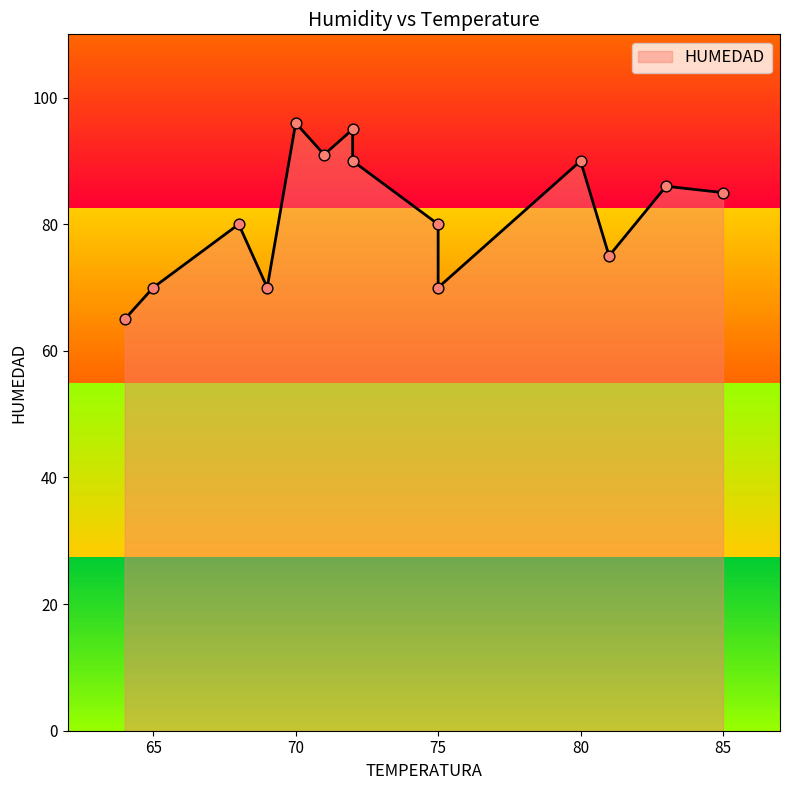

Approximately how many times larger is the value at D4 compared to D11?

1.4